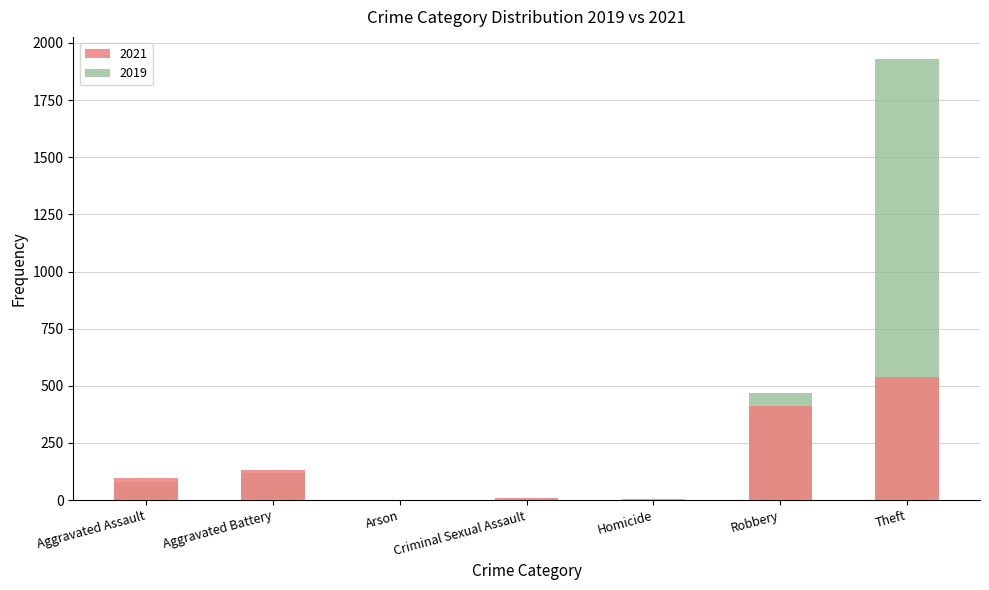

At which label does 2019 reach its minimum?

Arson